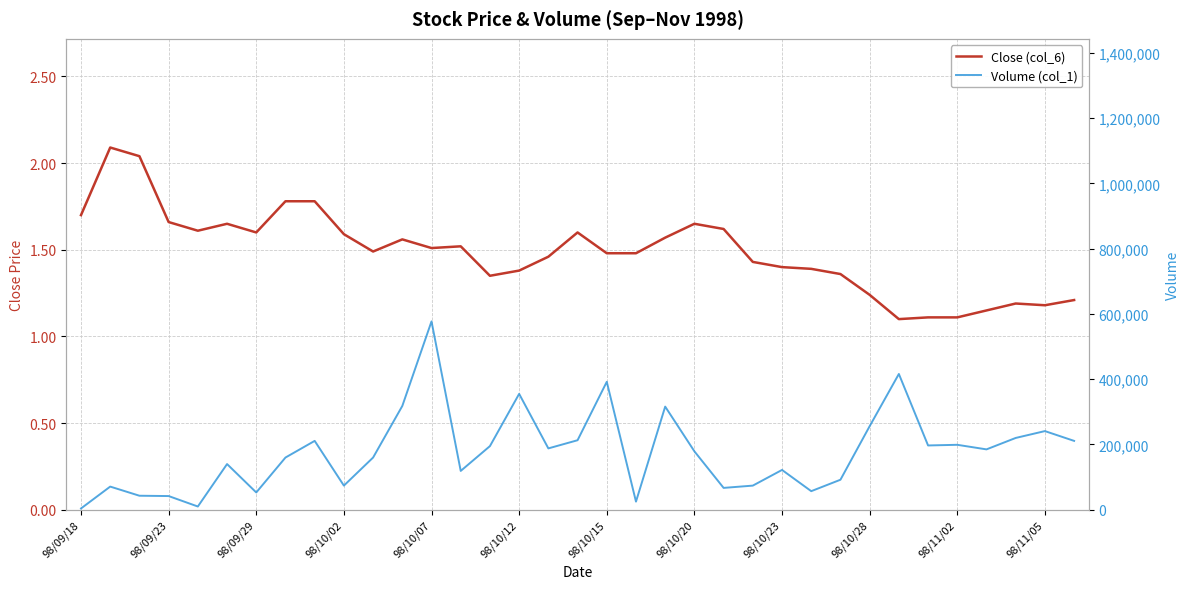

The Volume (col_1) series shows 57000.0 at 25. True or false?

True